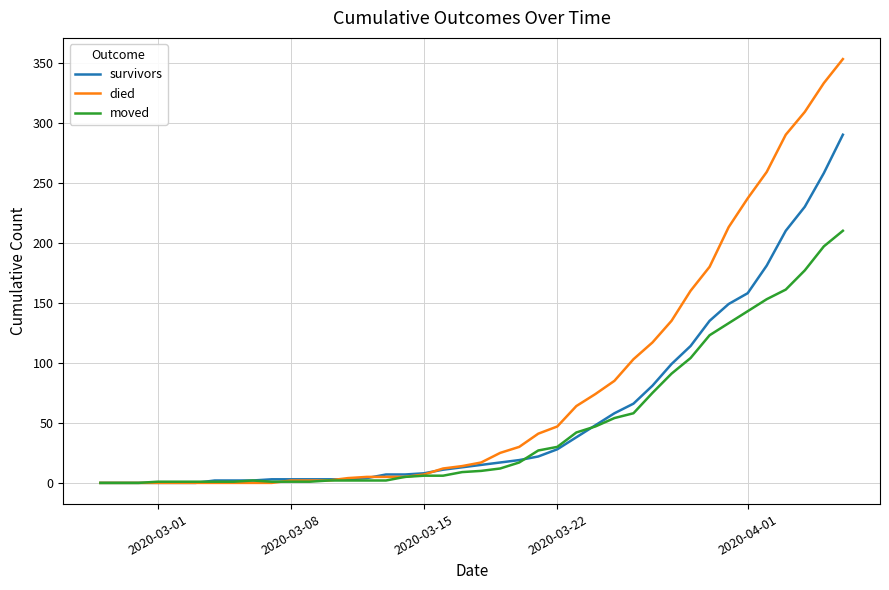

Is this an area chart (filled region under the line)?

No